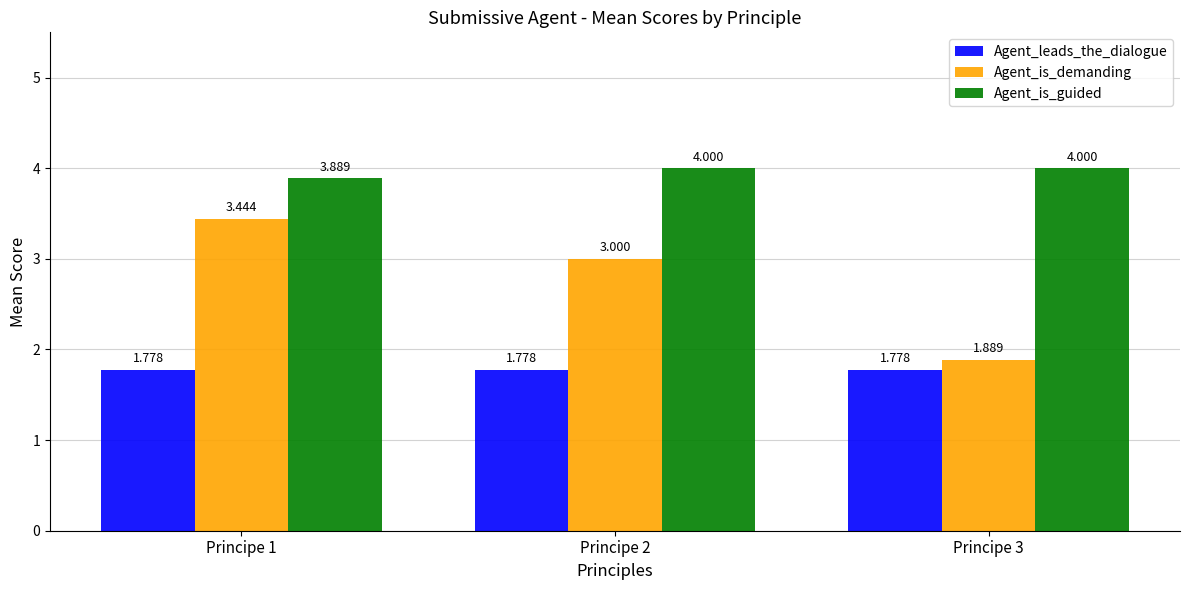

True or false: Agent_is_guided has a value of 1.1 at Principe 3.

False